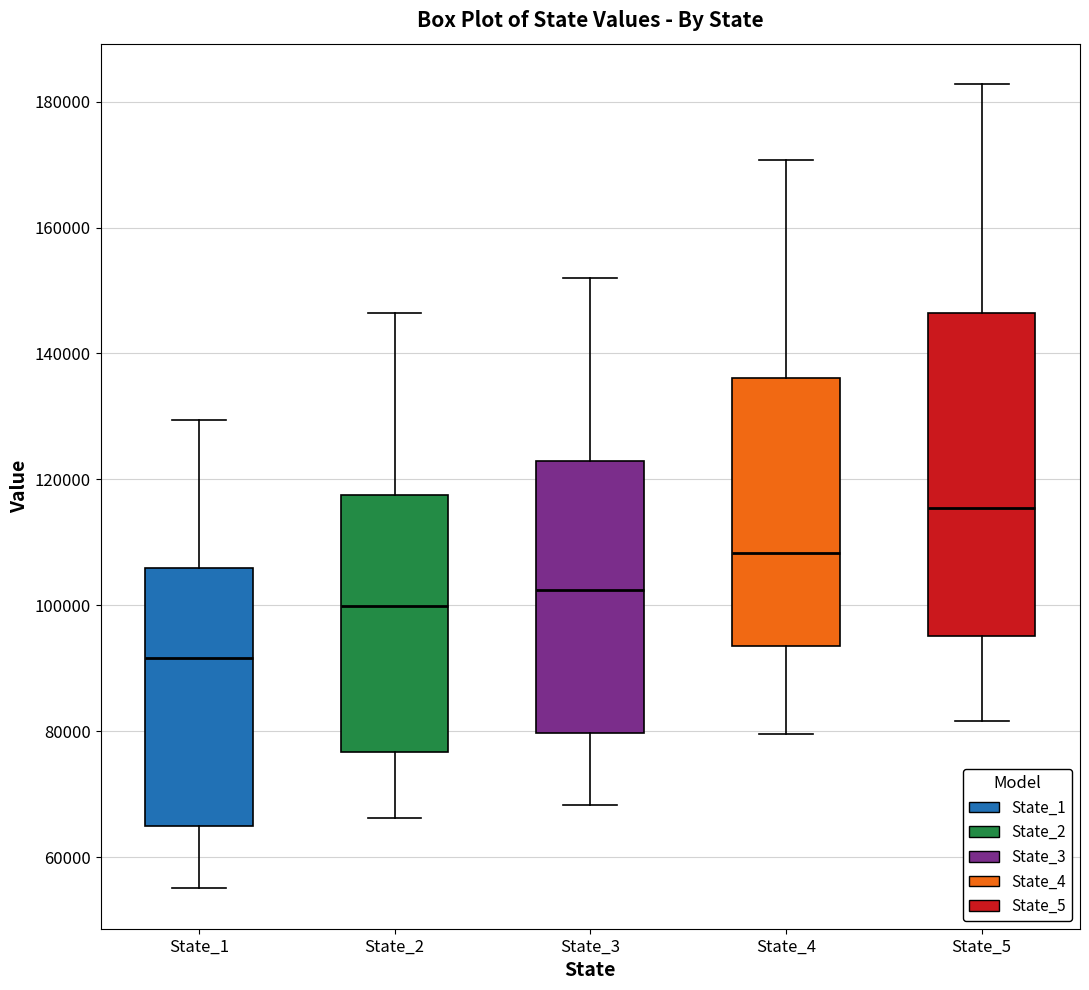

Reading left to right, transcribe this box plot: for each box, give where its median line is, the range the box spans, and where its two whiskers end, as read against the y-axis. The values are not printed on the chart, so give them approximately, as read against the axis.

State_1: median 92000, box 64000 to 106000, whiskers 56000 to 130000
State_2: median 100000, box 76000 to 118000, whiskers 66000 to 146000
State_3: median 102000, box 80000 to 122000, whiskers 68000 to 152000
State_4: median 108000, box 94000 to 136000, whiskers 80000 to 170000
State_5: median 116000, box 96000 to 146000, whiskers 82000 to 182000